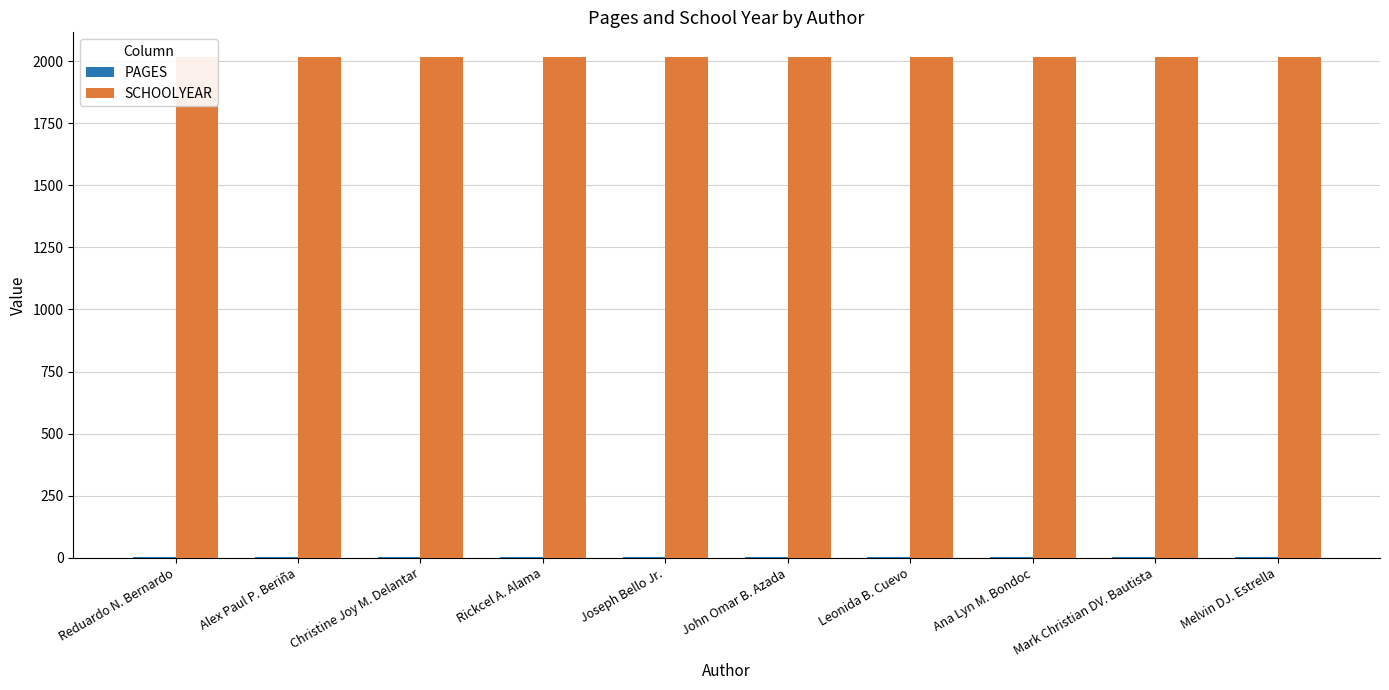

What are all the series names shown in the legend?

PAGES, SCHOOLYEAR